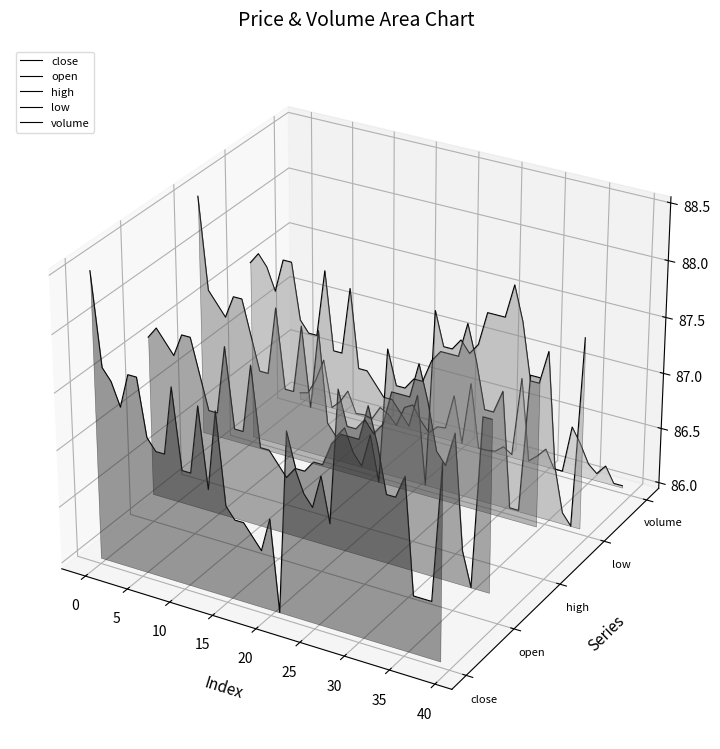

True or false: high and low cross at least once.

True